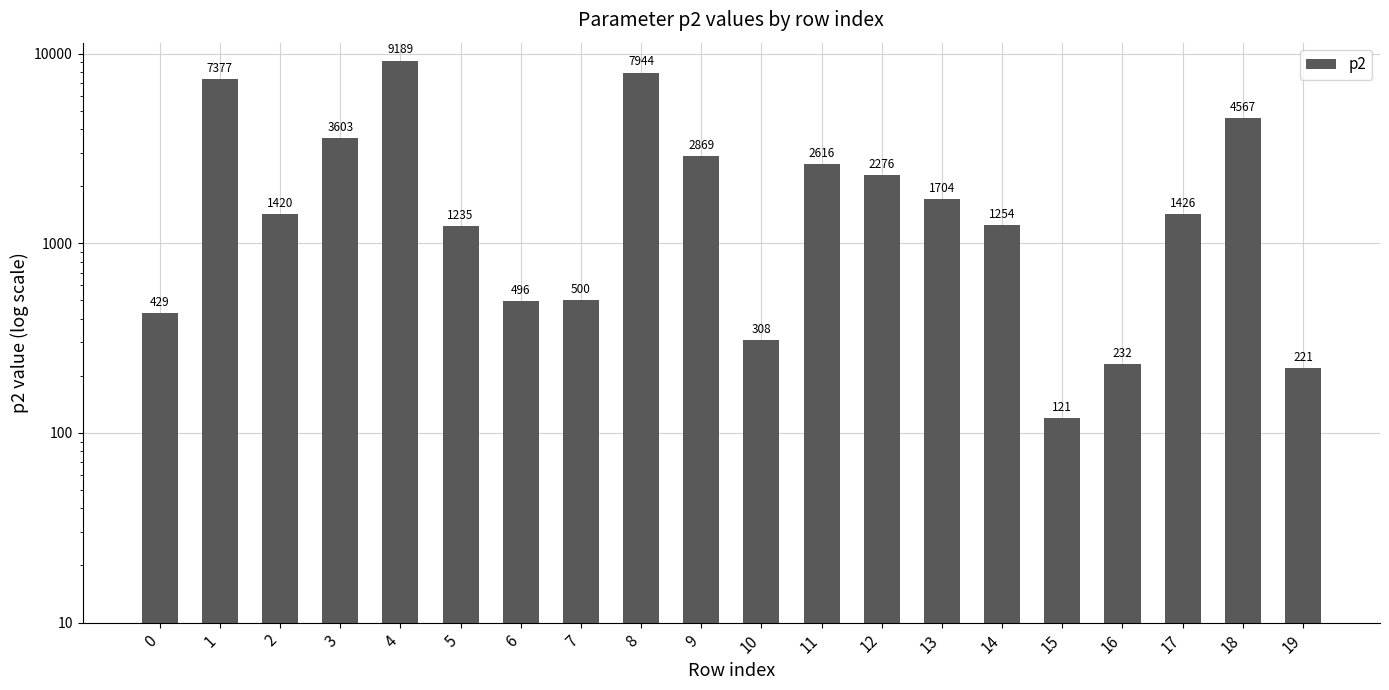

Which category has the highest value across all series?

4